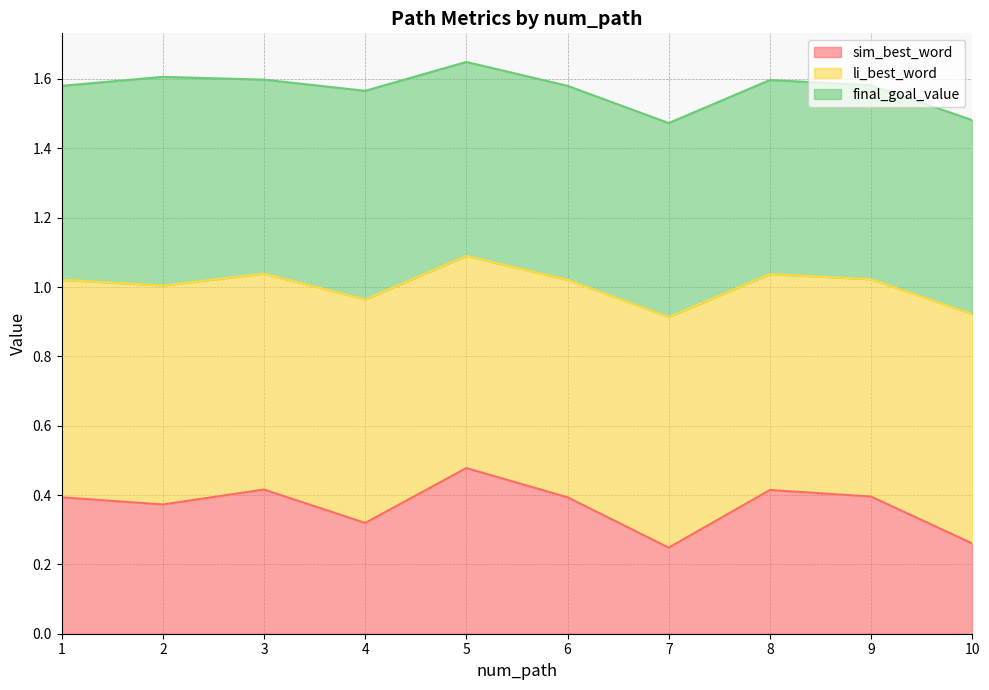

At which category does the chart reach its peak across all series?

5